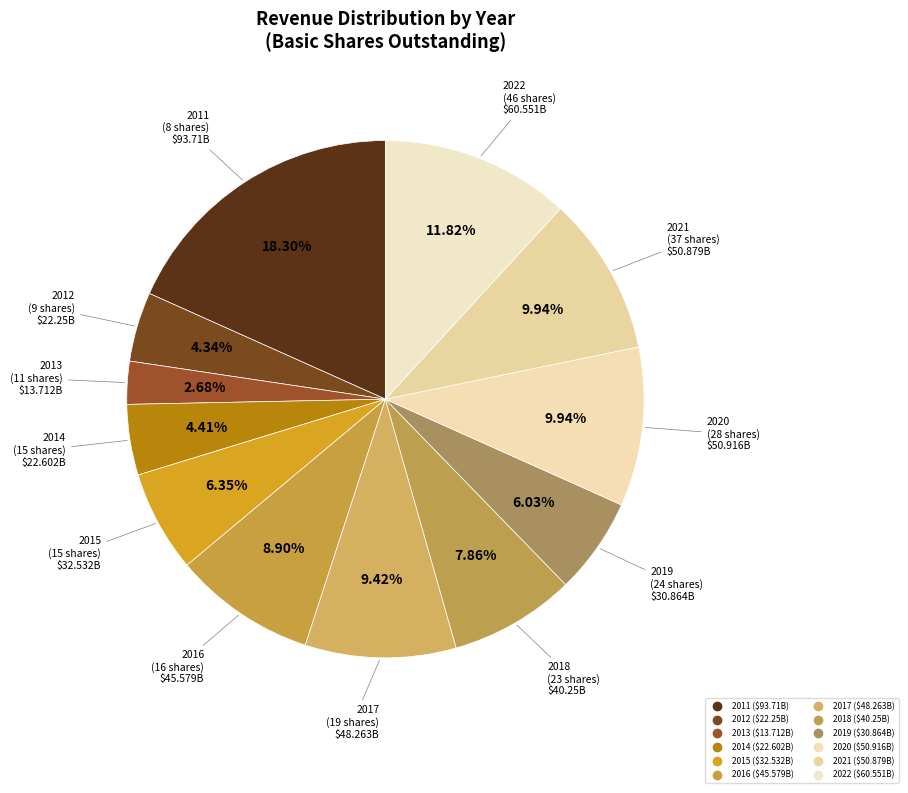

How many segments does this pie chart have?

12